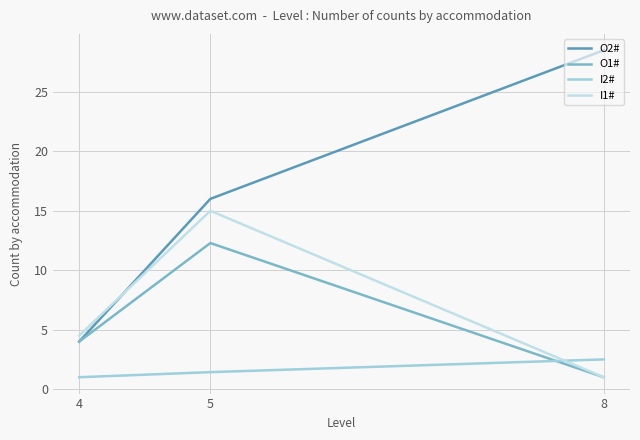

Which series has the widest spread of values?

O2#